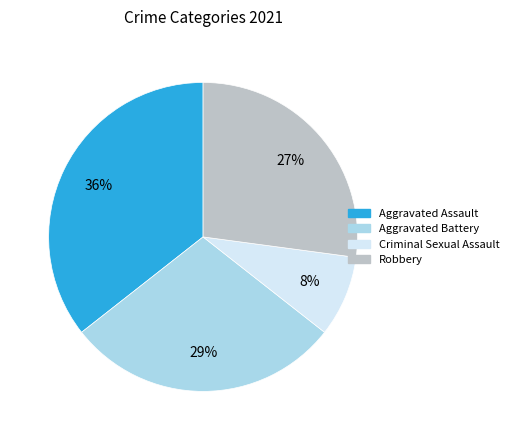

To the nearest percent, what percentage of the pie is Criminal Sexual Assault?

8%